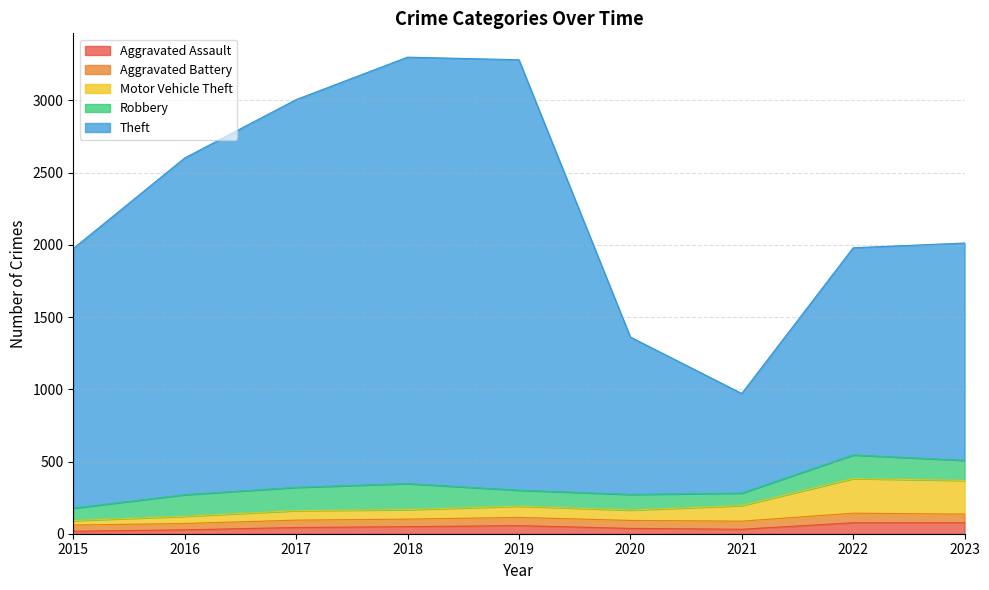

True or false: Motor Vehicle Theft and Aggravated Assault cross at least once.

False